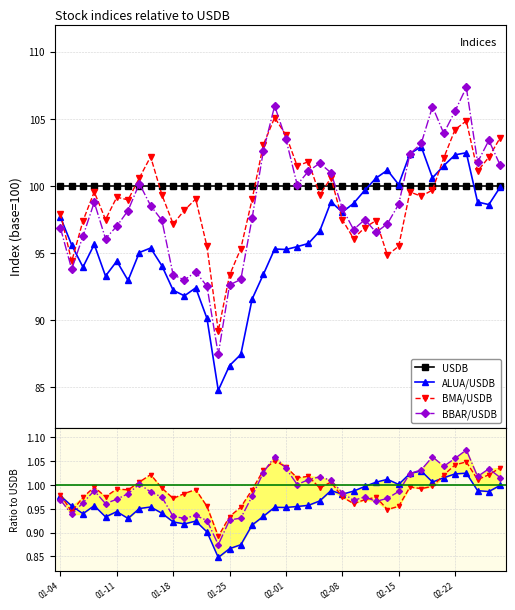

What is the maximum value for BBAR/USDB?

1.1